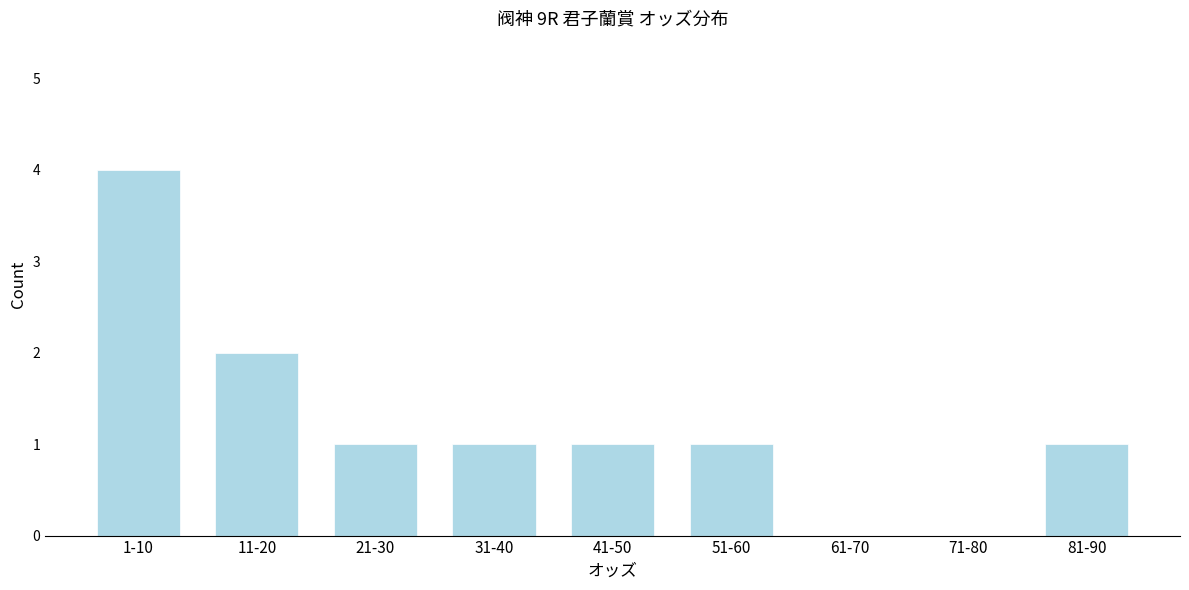

Reading right to left, what are all the values shown in this chart?

81-90=1	71-80=0	61-70=0	51-60=1	41-50=1	31-40=1	21-30=1	11-20=2	1-10=4